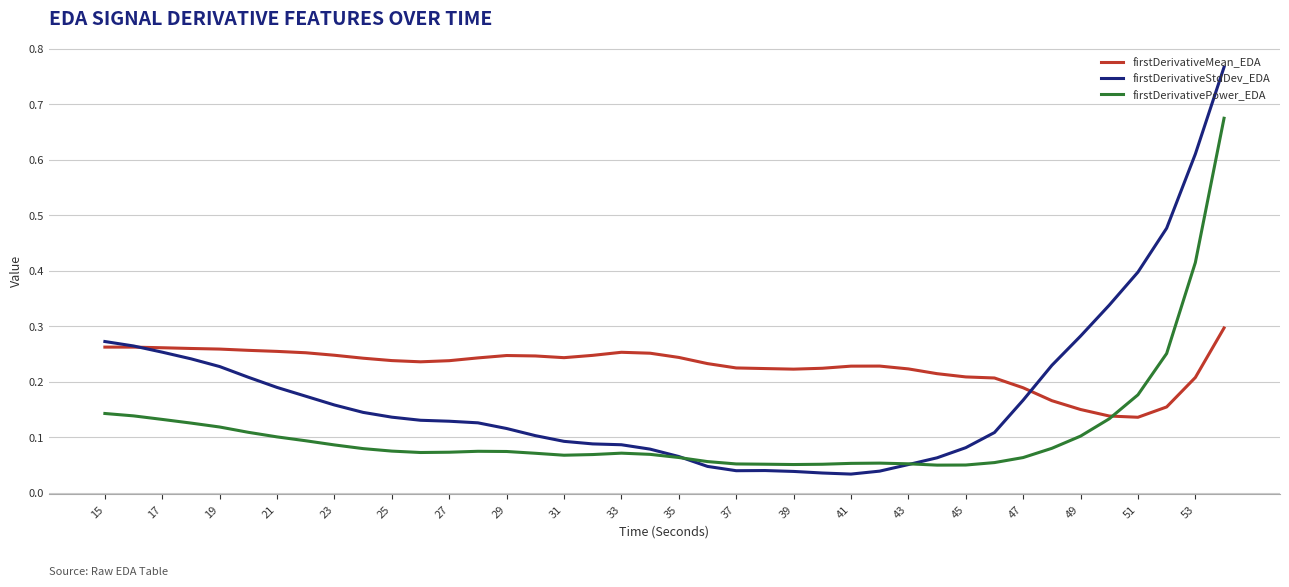

Which series has the largest total across all categories?

firstDerivativeMean_EDA